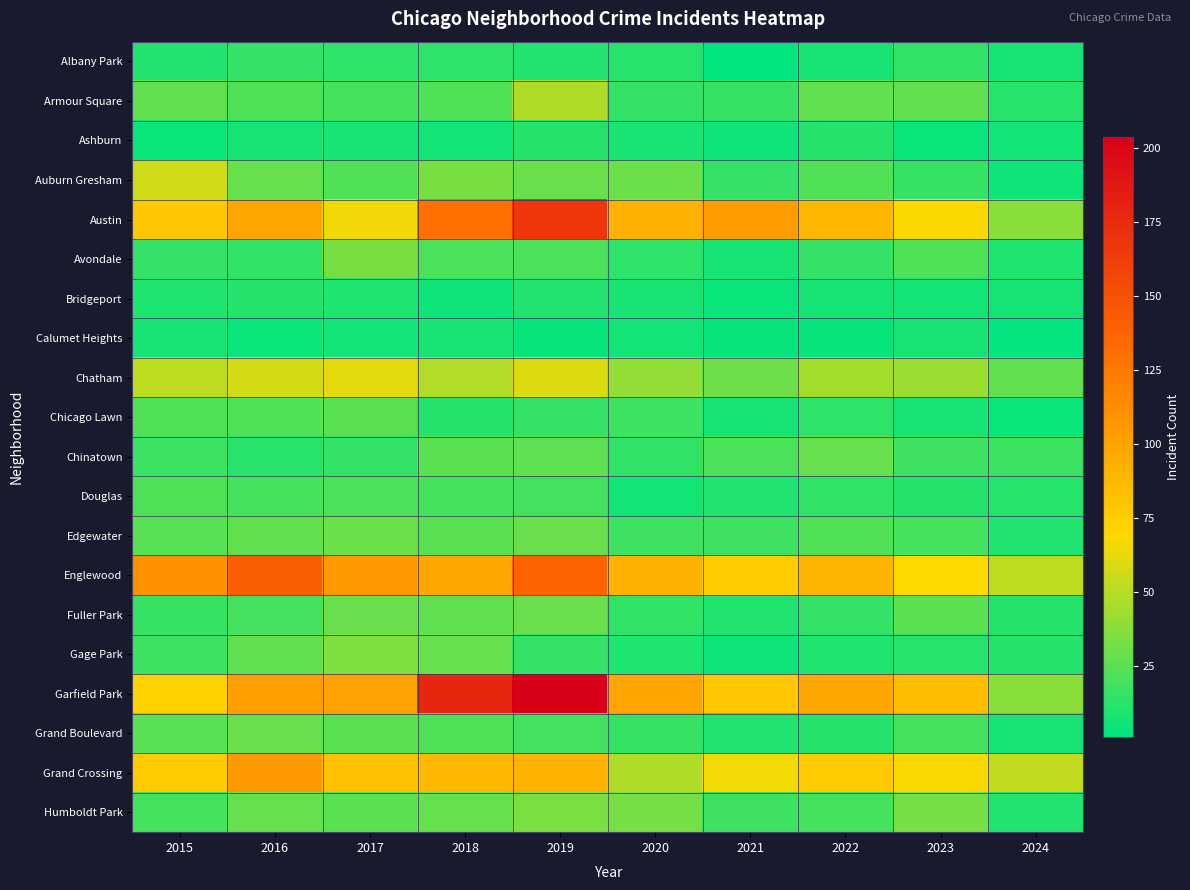

Rank the series at 2015 from lowest to highest value.

Ashburn, Calumet Heights, Bridgeport, Albany Park, Avondale, Fuller Park, Chinatown, Gage Park, Humboldt Park, Douglas, Chicago Lawn, Edgewater, Grand Boulevard, Armour Square, Chatham, Auburn Gresham, Garfield Park, Grand Crossing, Austin, Englewood